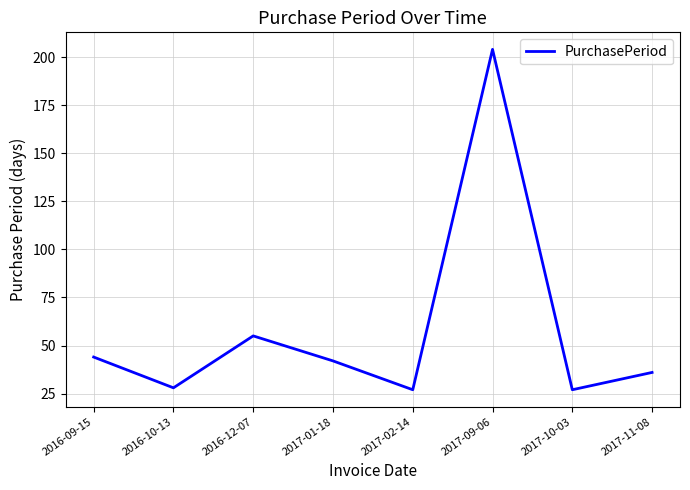

Which label corresponds to the largest value in the chart?

2017-09-06